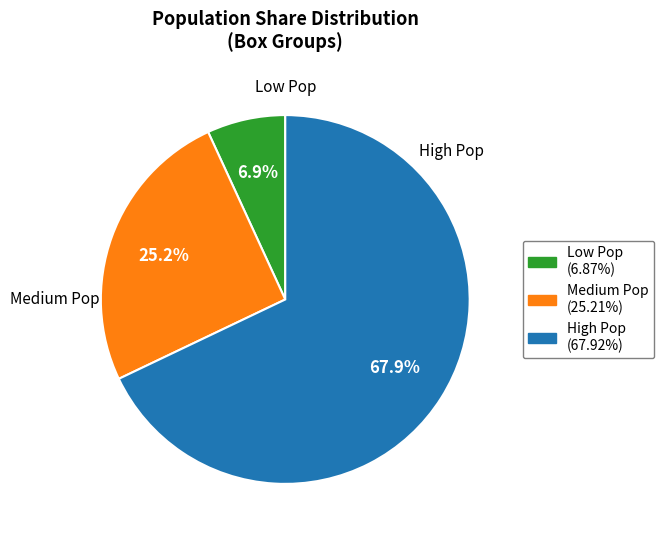

What is the ratio of the value at Medium Pop to the value at Low Pop?

3.7